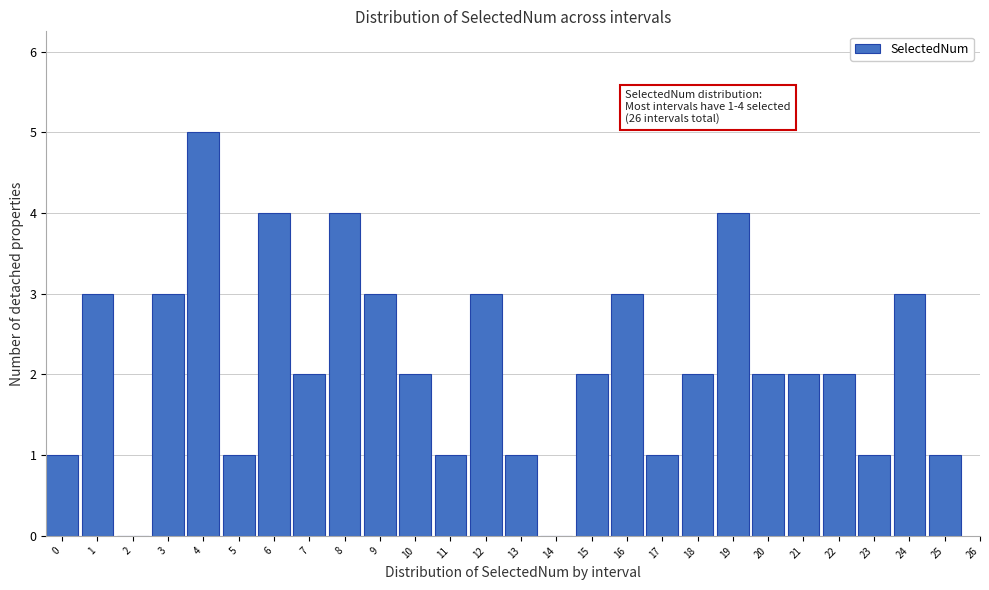

Reading right to left, what are all the values shown in this chart?

25=1	24=3	23=1	22=2	21=2	20=2	19=4	18=2	17=1	16=3	15=2	14=0	13=1	12=3	11=1	10=2	9=3	8=4	7=2	6=4	5=1	4=5	3=3	2=0	1=3	0=1